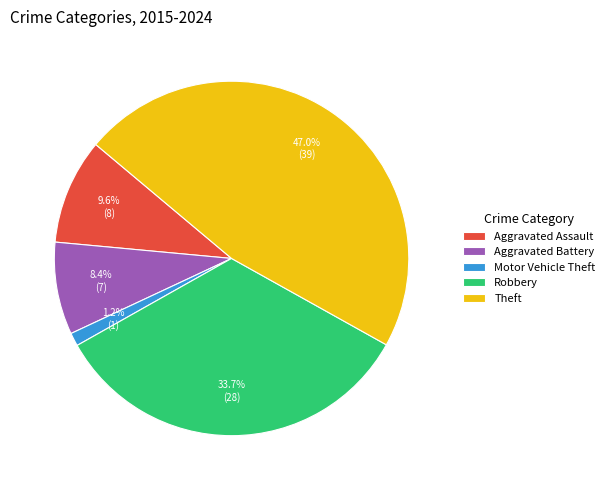

To the nearest percent, what is the combined percentage of Aggravated Assault and Motor Vehicle Theft?

11%